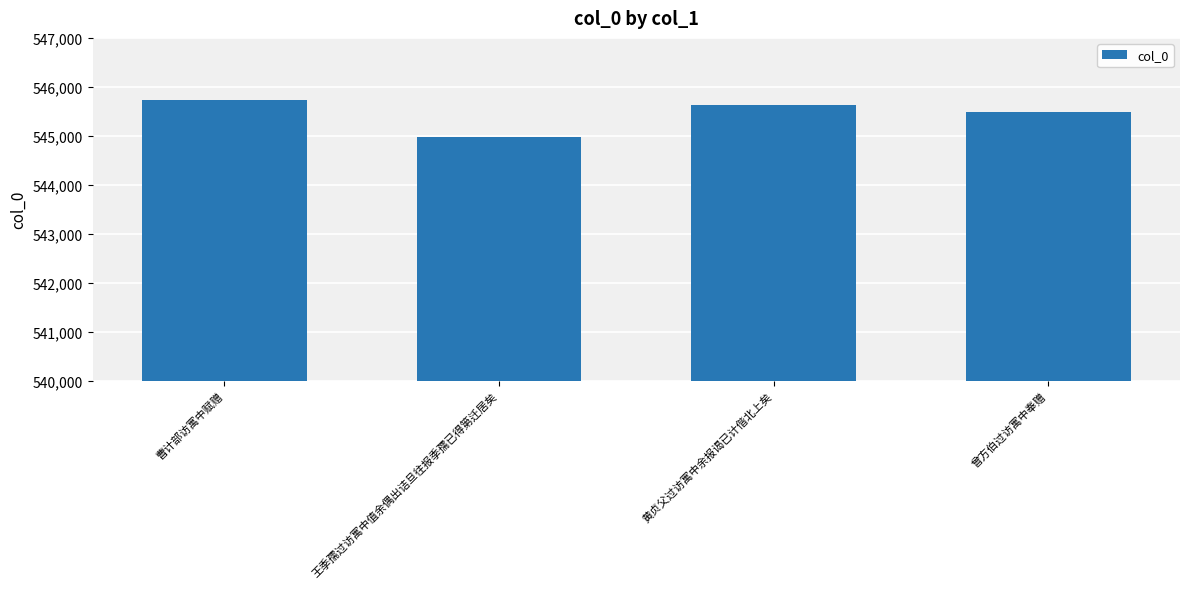

True or false: the data shows 320576 at 王季孺过访寓中值余偶出诘旦往报季孺已得第迁居矣.

False